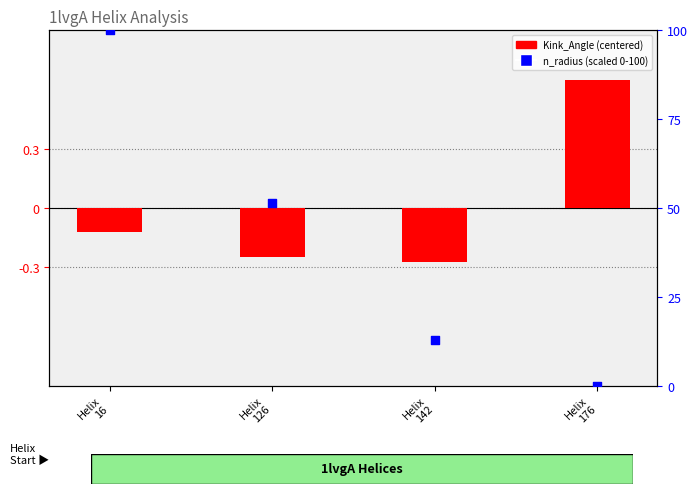

Is the value of n_radius (scaled 0-100) at Helix
142 greater than the value of Kink_Angle (centered) at Helix
142?

Yes